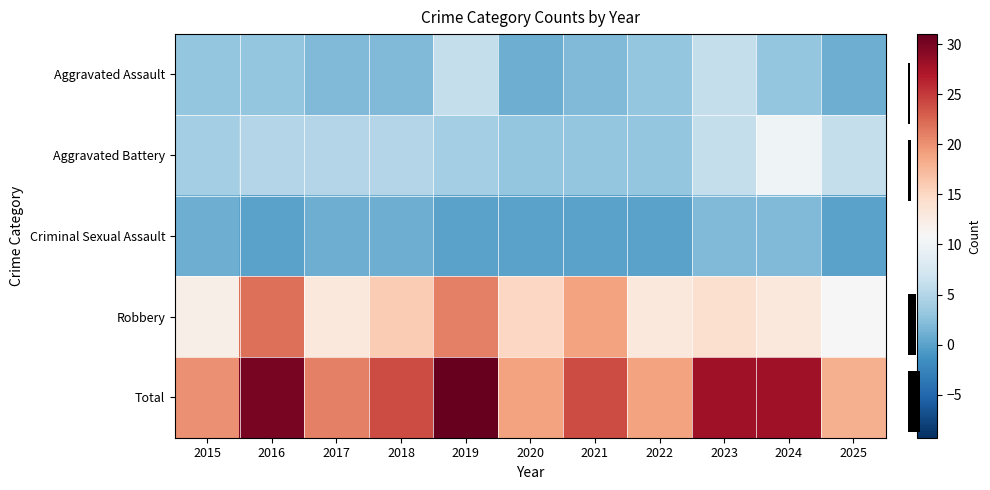

Which series has the widest spread of values?

Total